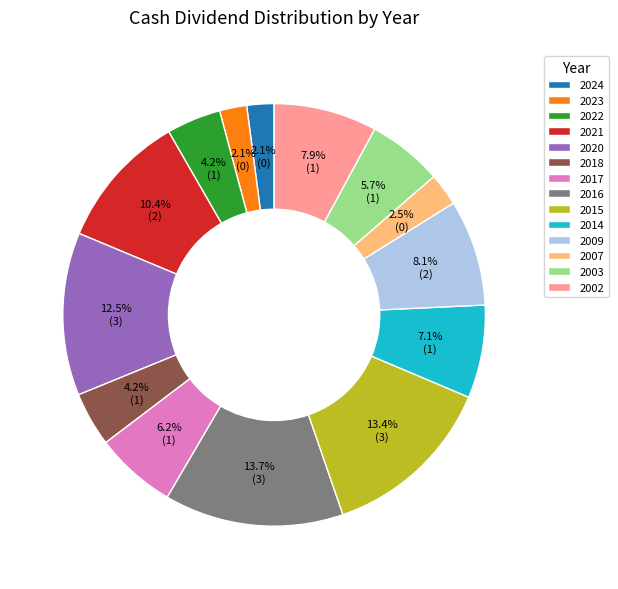

Does 2014 account for over 50% of the chart?

No